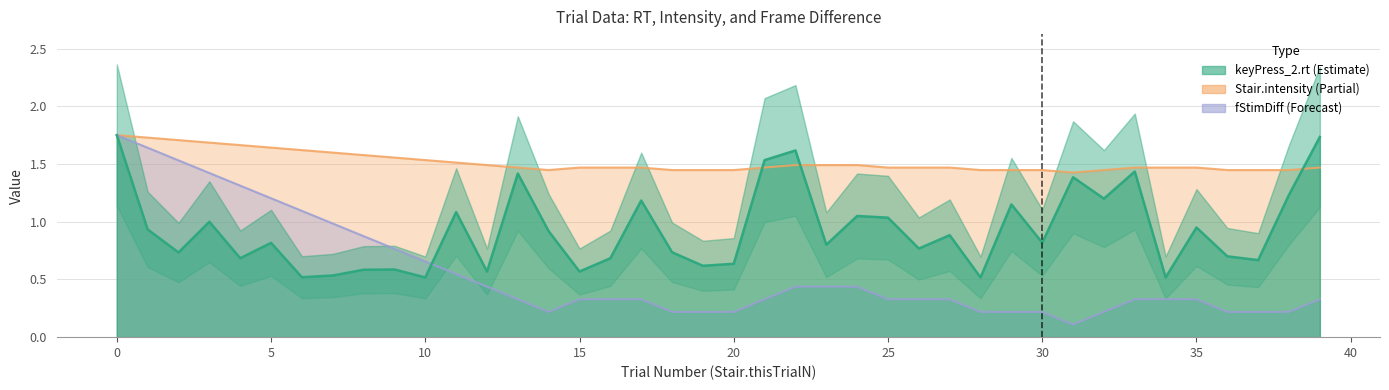

What is the average value of the Stair.intensity series?

1.5